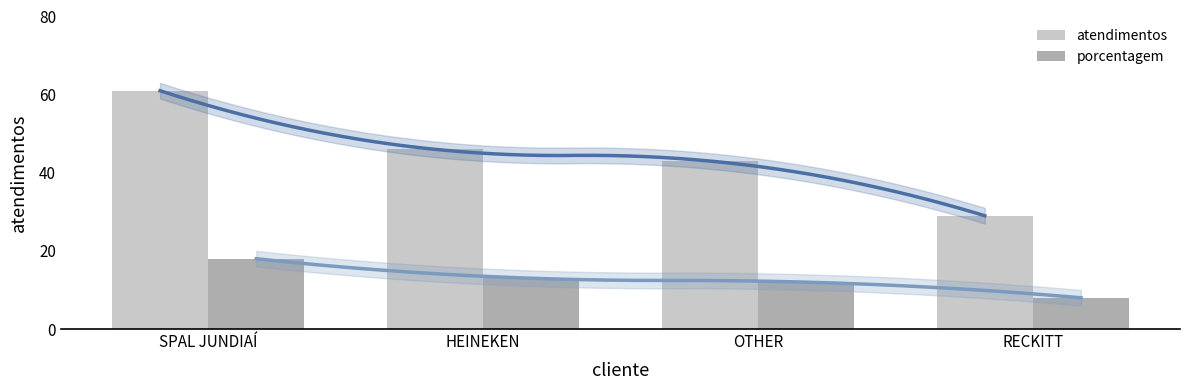

The value of atendimentos at SPAL JUNDIAÍ is 61. True or false?

True